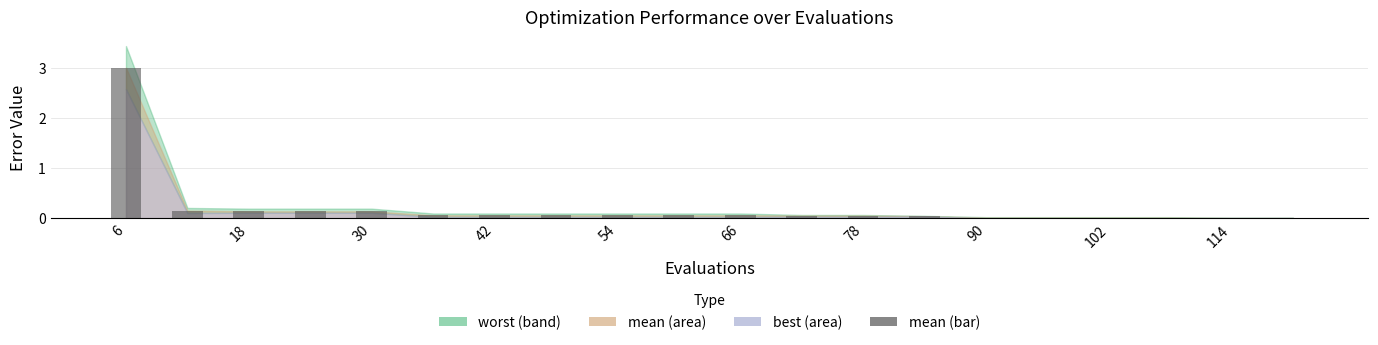

What is the greatest value displayed?

3.0